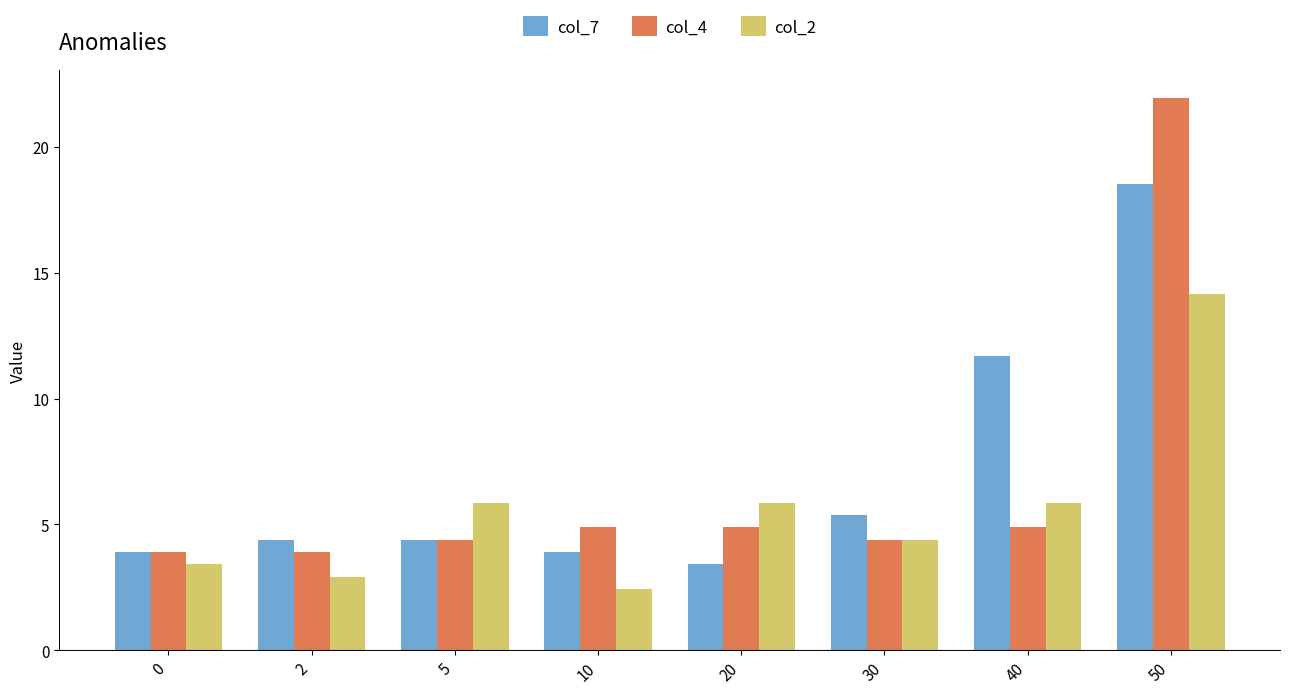

List the series in order of their peak value, lowest first.

col_2, col_7, col_4